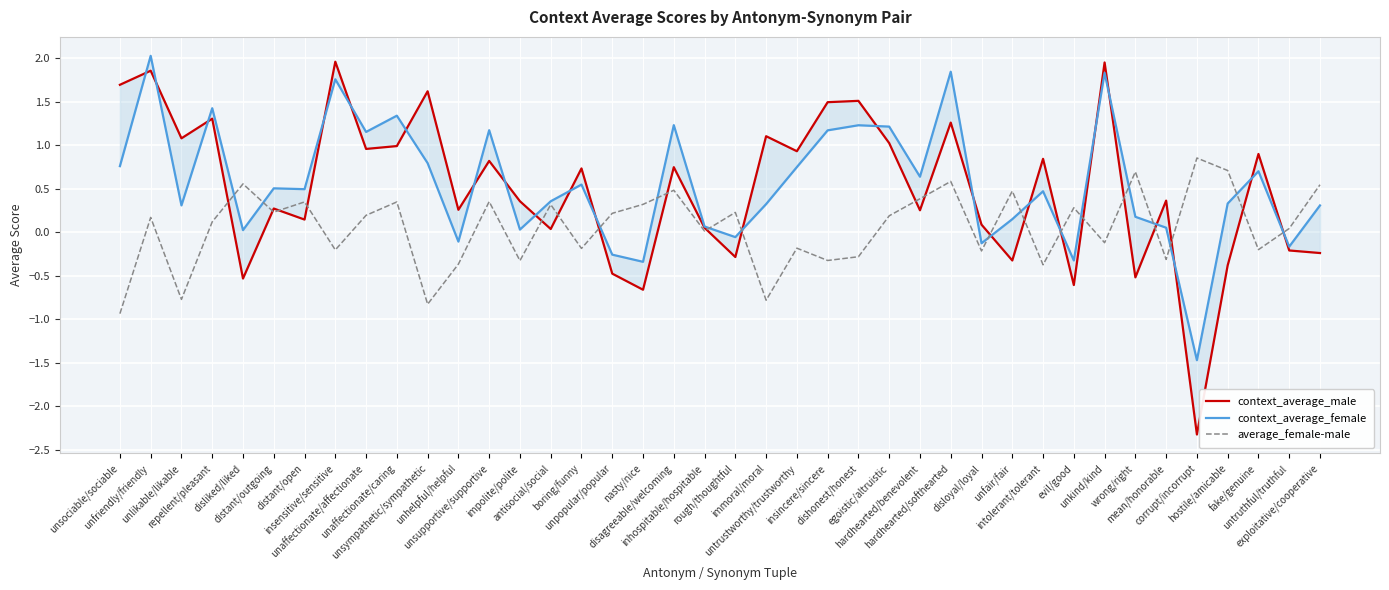

What is the total value across all series at untrustworthy/trustworthy?

1.5